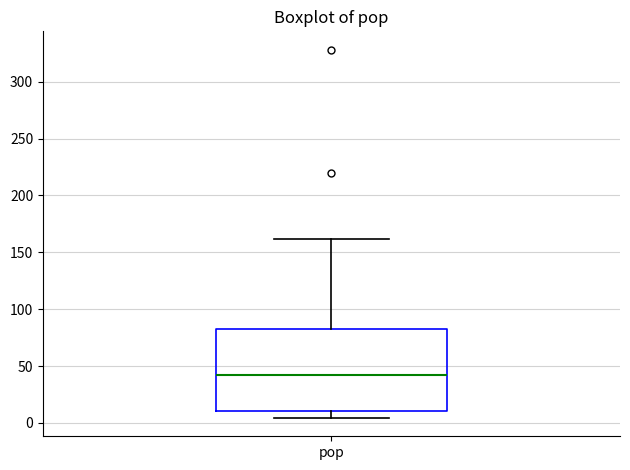

Where does the upper whisker of the box for pop end on the y-axis? The values are not printed on the chart, so give them approximately, as read against the axis.

160